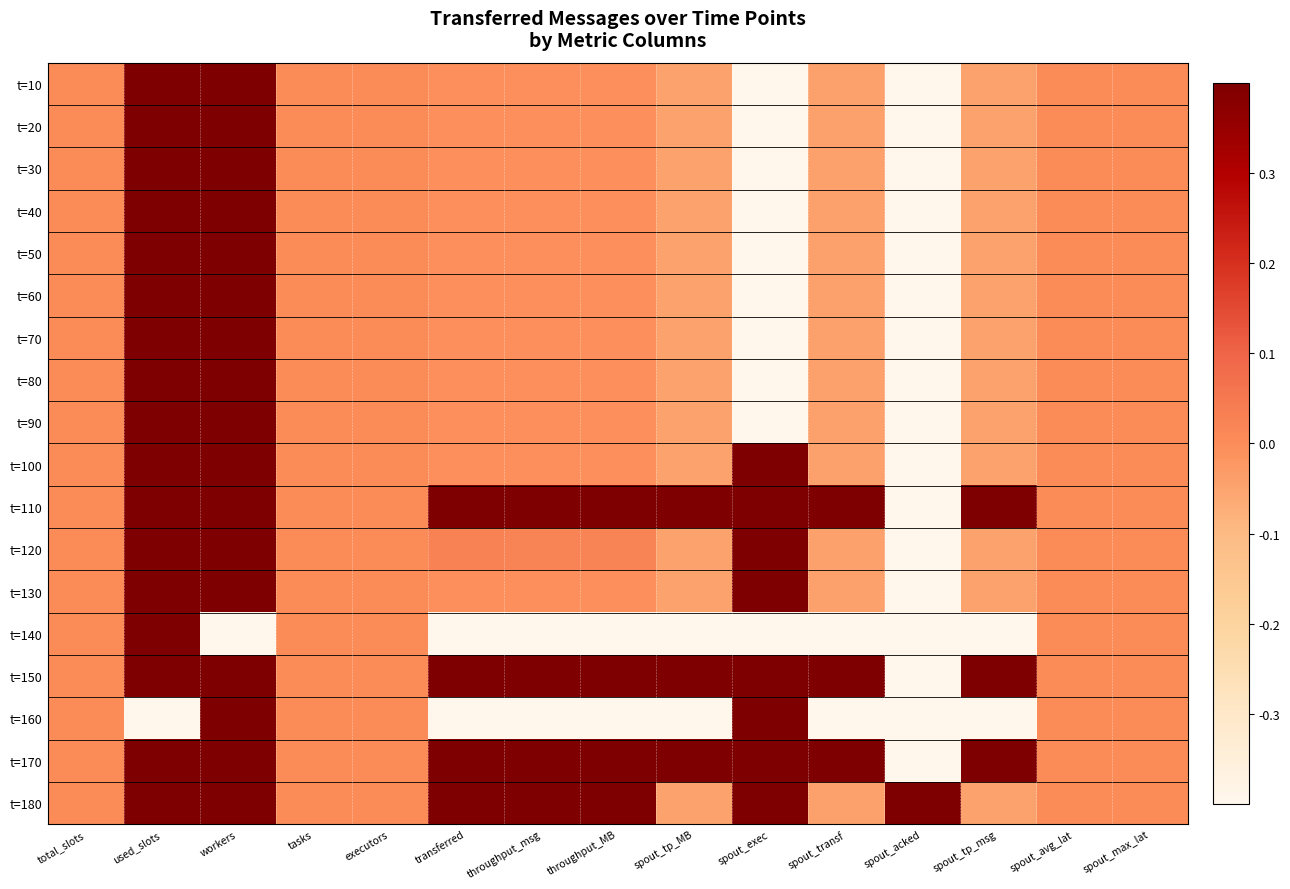

Reading left to right, list all the values displayed in this chart.

t=10: total_slots=0.0	used_slots=1.0	workers=1.0	tasks=0.0	executors=0.0	transferred=-0.0	throughput_msg=-0.0	throughput_MB=-0.0	spout_tp_MB=-0.0	spout_exec=-1.0	spout_transf=-0.0	spout_acked=-1.0	spout_tp_msg=-0.0	spout_avg_lat=0.0	spout_max_lat=0.0
t=20: total_slots=0.0	used_slots=1.0	workers=1.0	tasks=0.0	executors=0.0	transferred=-0.0	throughput_msg=-0.0	throughput_MB=-0.0	spout_tp_MB=-0.0	spout_exec=-1.0	spout_transf=-0.0	spout_acked=-1.0	spout_tp_msg=-0.0	spout_avg_lat=0.0	spout_max_lat=0.0
t=30: total_slots=0.0	used_slots=1.0	workers=1.0	tasks=0.0	executors=0.0	transferred=-0.0	throughput_msg=-0.0	throughput_MB=-0.0	spout_tp_MB=-0.0	spout_exec=-1.0	spout_transf=-0.0	spout_acked=-1.0	spout_tp_msg=-0.0	spout_avg_lat=0.0	spout_max_lat=0.0
t=40: total_slots=0.0	used_slots=1.0	workers=1.0	tasks=0.0	executors=0.0	transferred=-0.0	throughput_msg=-0.0	throughput_MB=-0.0	spout_tp_MB=-0.0	spout_exec=-1.0	spout_transf=-0.0	spout_acked=-1.0	spout_tp_msg=-0.0	spout_avg_lat=0.0	spout_max_lat=0.0
t=50: total_slots=0.0	used_slots=1.0	workers=1.0	tasks=0.0	executors=0.0	transferred=-0.0	throughput_msg=-0.0	throughput_MB=-0.0	spout_tp_MB=-0.0	spout_exec=-1.0	spout_transf=-0.0	spout_acked=-1.0	spout_tp_msg=-0.0	spout_avg_lat=0.0	spout_max_lat=0.0
t=60: total_slots=0.0	used_slots=1.0	workers=1.0	tasks=0.0	executors=0.0	transferred=-0.0	throughput_msg=-0.0	throughput_MB=-0.0	spout_tp_MB=-0.0	spout_exec=-1.0	spout_transf=-0.0	spout_acked=-1.0	spout_tp_msg=-0.0	spout_avg_lat=0.0	spout_max_lat=0.0
t=70: total_slots=0.0	used_slots=1.0	workers=1.0	tasks=0.0	executors=0.0	transferred=-0.0	throughput_msg=-0.0	throughput_MB=-0.0	spout_tp_MB=-0.0	spout_exec=-1.0	spout_transf=-0.0	spout_acked=-1.0	spout_tp_msg=-0.0	spout_avg_lat=0.0	spout_max_lat=0.0
t=80: total_slots=0.0	used_slots=1.0	workers=1.0	tasks=0.0	executors=0.0	transferred=-0.0	throughput_msg=-0.0	throughput_MB=-0.0	spout_tp_MB=-0.0	spout_exec=-1.0	spout_transf=-0.0	spout_acked=-1.0	spout_tp_msg=-0.0	spout_avg_lat=0.0	spout_max_lat=0.0
t=90: total_slots=0.0	used_slots=1.0	workers=1.0	tasks=0.0	executors=0.0	transferred=-0.0	throughput_msg=-0.0	throughput_MB=-0.0	spout_tp_MB=-0.0	spout_exec=-1.0	spout_transf=-0.0	spout_acked=-1.0	spout_tp_msg=-0.0	spout_avg_lat=0.0	spout_max_lat=0.0
t=100: total_slots=0.0	used_slots=1.0	workers=1.0	tasks=0.0	executors=0.0	transferred=-0.0	throughput_msg=-0.0	throughput_MB=-0.0	spout_tp_MB=-0.0	spout_exec=1.0	spout_transf=-0.0	spout_acked=-1.0	spout_tp_msg=-0.0	spout_avg_lat=0.0	spout_max_lat=0.0
t=110: total_slots=0.0	used_slots=1.0	workers=1.0	tasks=0.0	executors=0.0	transferred=1.0	throughput_msg=1.0	throughput_MB=1.0	spout_tp_MB=0.9	spout_exec=1.0	spout_transf=0.9	spout_acked=-1.0	spout_tp_msg=0.9	spout_avg_lat=0.0	spout_max_lat=0.0
t=120: total_slots=0.0	used_slots=1.0	workers=1.0	tasks=0.0	executors=0.0	transferred=0.0	throughput_msg=0.0	throughput_MB=0.0	spout_tp_MB=-0.0	spout_exec=1.0	spout_transf=-0.0	spout_acked=-1.0	spout_tp_msg=-0.0	spout_avg_lat=0.0	spout_max_lat=0.0
t=130: total_slots=0.0	used_slots=1.0	workers=1.0	tasks=0.0	executors=0.0	transferred=-0.0	throughput_msg=-0.0	throughput_MB=-0.0	spout_tp_MB=-0.0	spout_exec=1.0	spout_transf=-0.0	spout_acked=-1.0	spout_tp_msg=-0.0	spout_avg_lat=0.0	spout_max_lat=0.0
t=140: total_slots=0.0	used_slots=1.0	workers=-1.0	tasks=0.0	executors=0.0	transferred=-0.9	throughput_msg=-0.9	throughput_MB=-0.9	spout_tp_MB=-1.0	spout_exec=-1.0	spout_transf=-1.0	spout_acked=-1.0	spout_tp_msg=-1.0	spout_avg_lat=0.0	spout_max_lat=0.0
t=150: total_slots=0.0	used_slots=1.0	workers=1.0	tasks=0.0	executors=0.0	transferred=0.9	throughput_msg=0.9	throughput_MB=0.9	spout_tp_MB=0.9	spout_exec=1.0	spout_transf=0.9	spout_acked=-1.0	spout_tp_msg=0.9	spout_avg_lat=0.0	spout_max_lat=0.0
t=160: total_slots=0.0	used_slots=-1.0	workers=1.0	tasks=0.0	executors=0.0	transferred=-1.0	throughput_msg=-1.0	throughput_MB=-1.0	spout_tp_MB=-1.0	spout_exec=1.0	spout_transf=-1.0	spout_acked=-1.0	spout_tp_msg=-1.0	spout_avg_lat=0.0	spout_max_lat=0.0
t=170: total_slots=0.0	used_slots=1.0	workers=1.0	tasks=0.0	executors=0.0	transferred=0.9	throughput_msg=0.9	throughput_MB=0.9	spout_tp_MB=1.0	spout_exec=1.0	spout_transf=1.0	spout_acked=-1.0	spout_tp_msg=1.0	spout_avg_lat=0.0	spout_max_lat=0.0
t=180: total_slots=0.0	used_slots=1.0	workers=1.0	tasks=0.0	executors=0.0	transferred=0.6	throughput_msg=0.6	throughput_MB=0.6	spout_tp_MB=-0.0	spout_exec=1.0	spout_transf=-0.0	spout_acked=1.0	spout_tp_msg=-0.0	spout_avg_lat=0.0	spout_max_lat=0.0